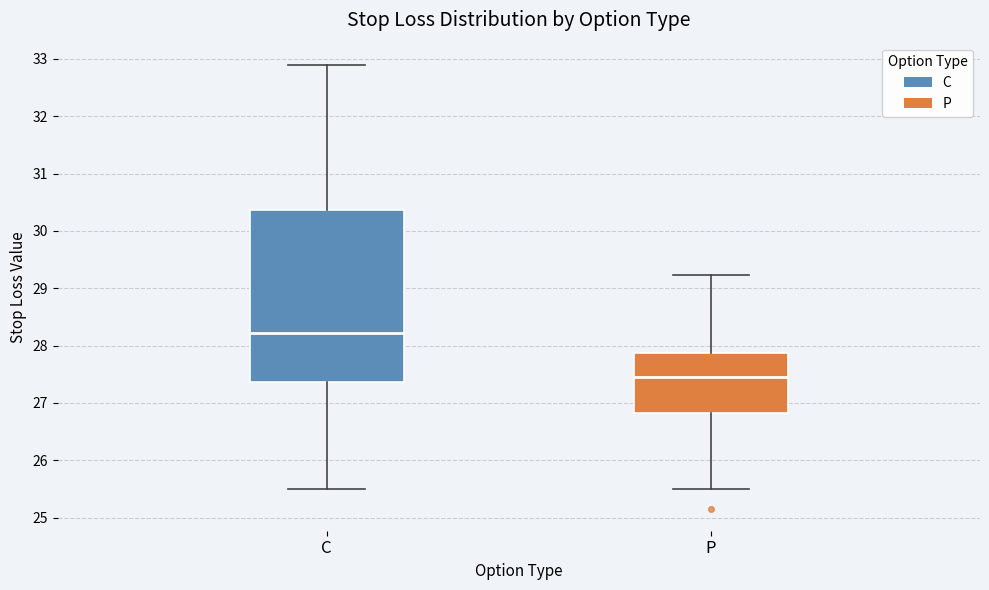

Comparing the boxes themselves (not the whiskers), which one is the tallest?

C